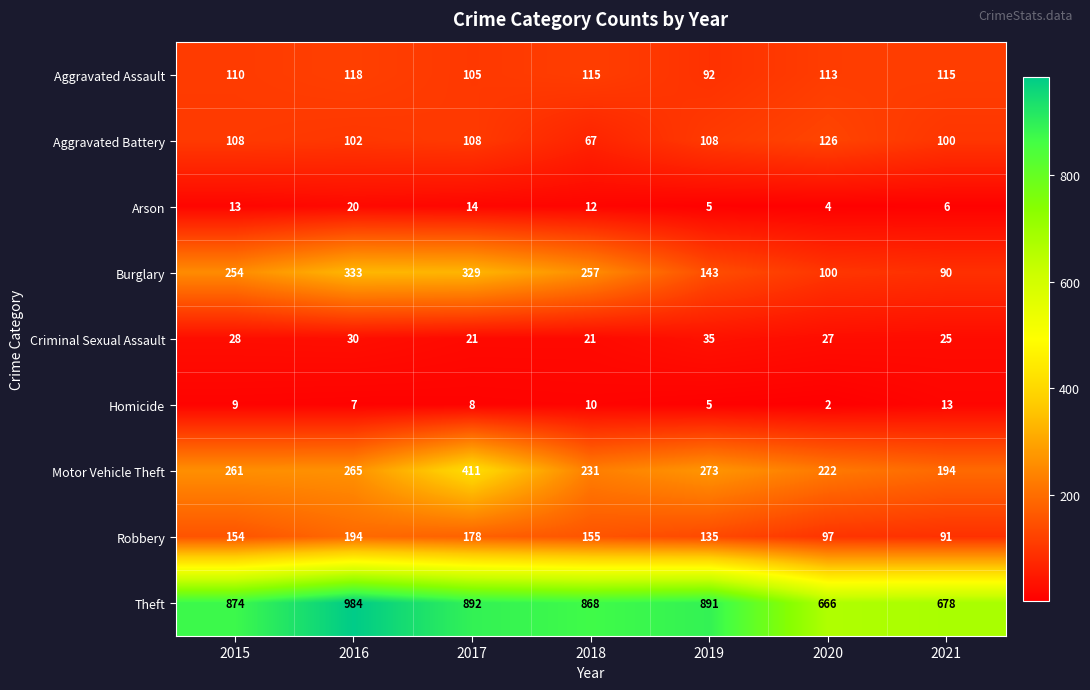

Between 2016 and 2020, which series saw the biggest shift?

Theft